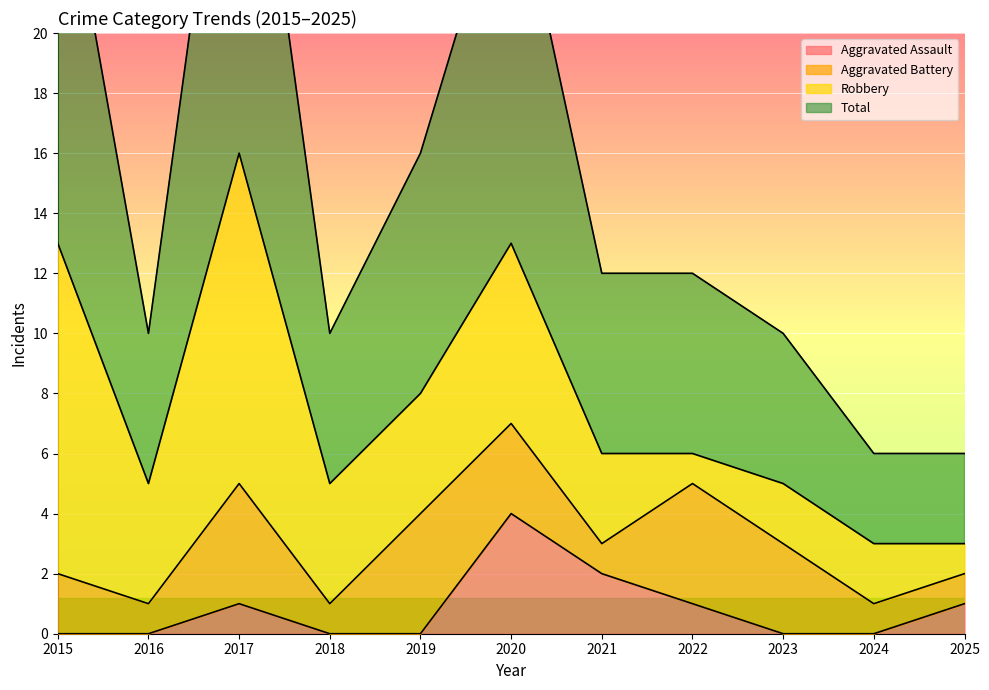

What is the spread (max minus min) of values at 2021?

10